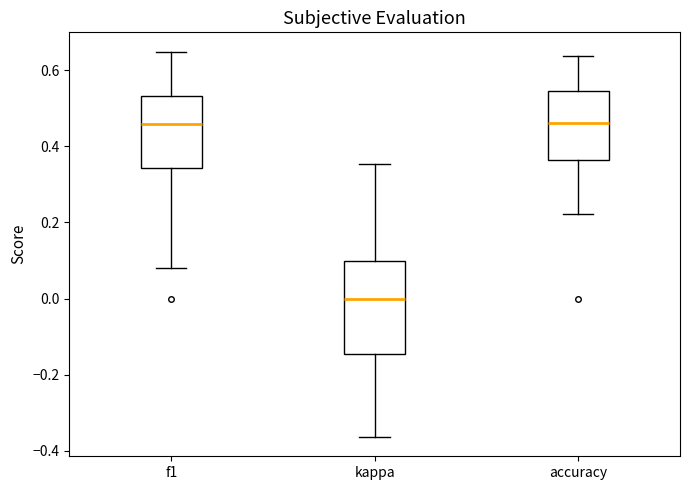

Which box's median line is the lowest?

kappa